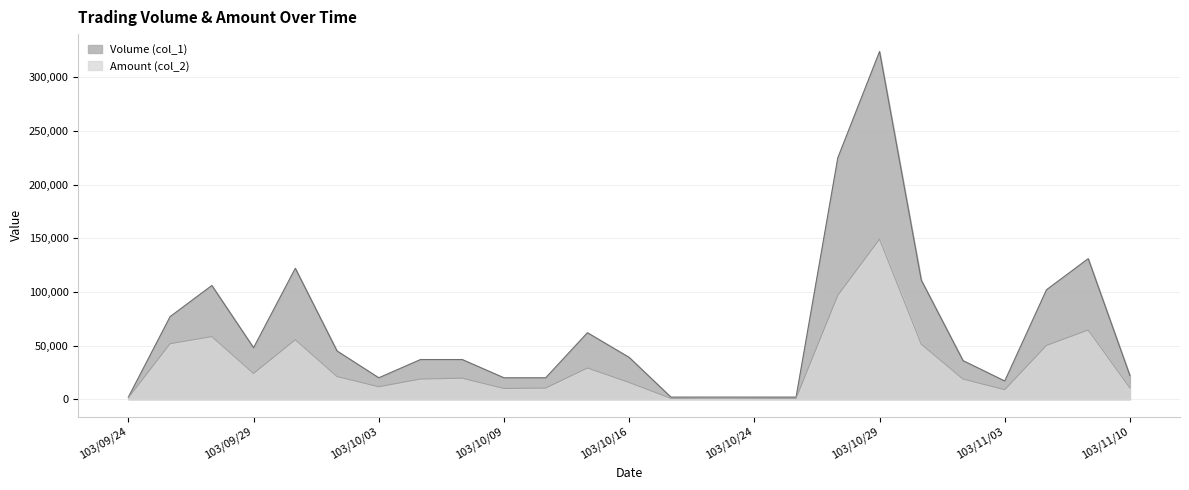

In Volume (col_1), how many points are lower than both neighbors (excluding endpoints)?

3